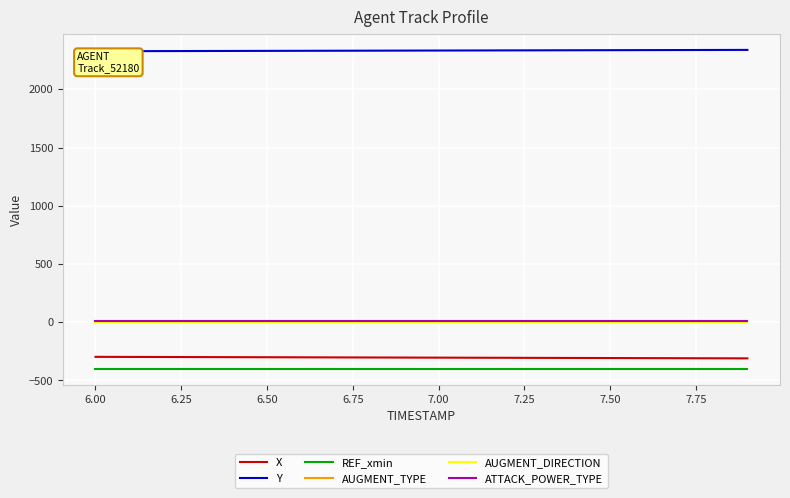

True or false: AUGMENT_DIRECTION and AUGMENT_TYPE intersect in this chart.

False